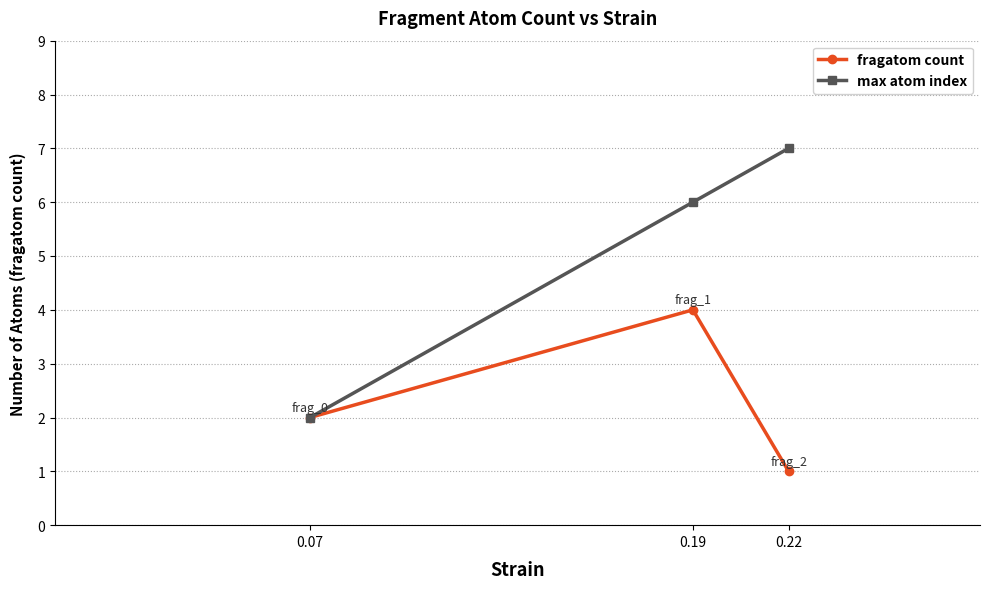

Is it true that fragatom count equals 7 at 0.19?

False